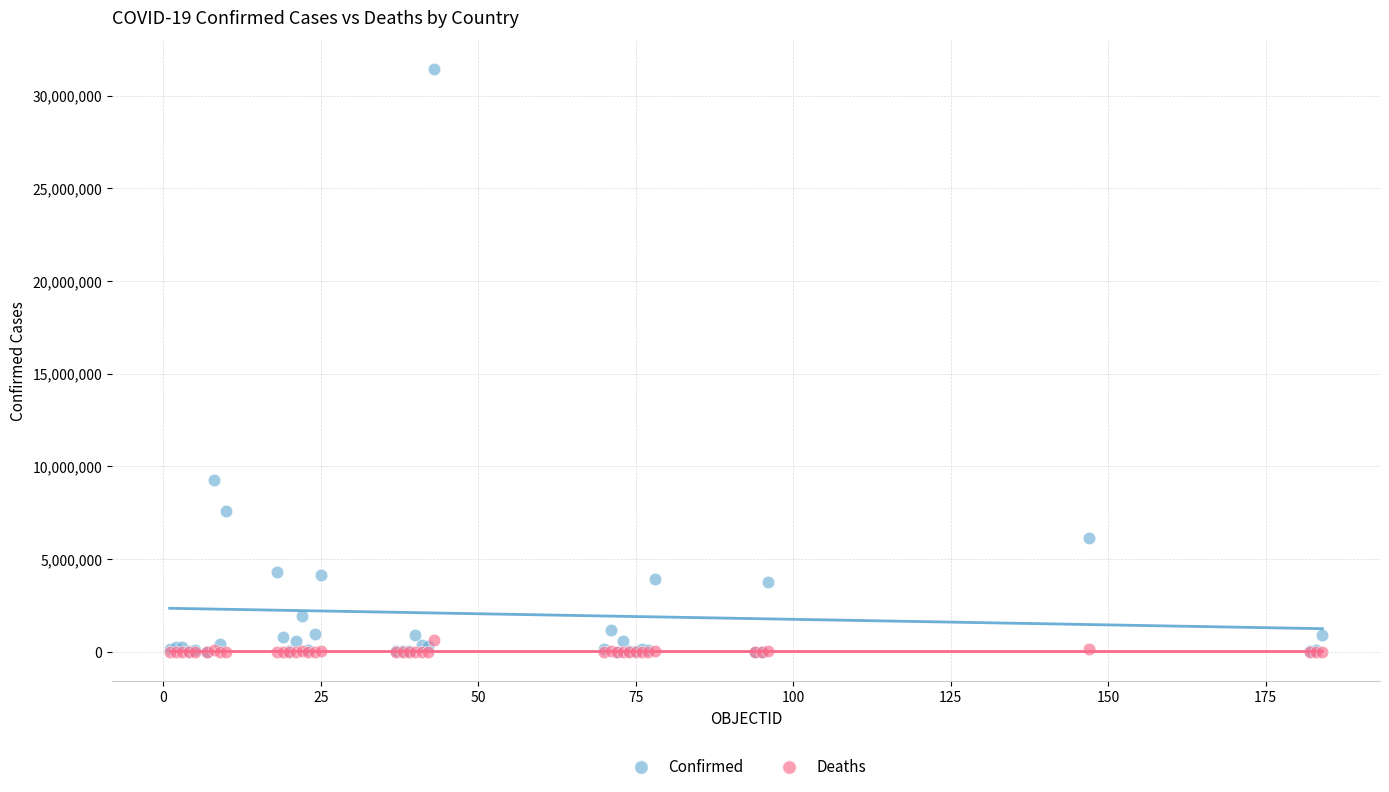

In the Confirmed series, what Y value is closest to 15712379?

9276618